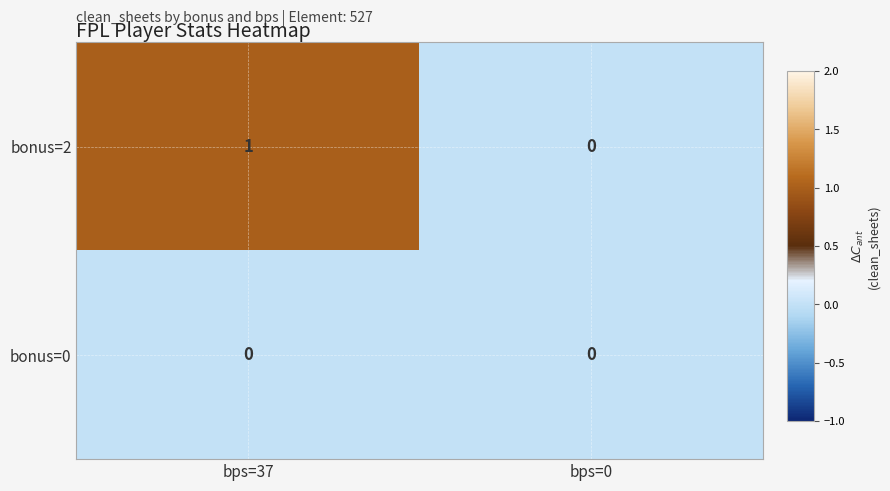

Reading right to left, what are all the values shown in this chart?

bonus=2: bps=0=0	bps=37=1
bonus=0: bps=0=0	bps=37=0